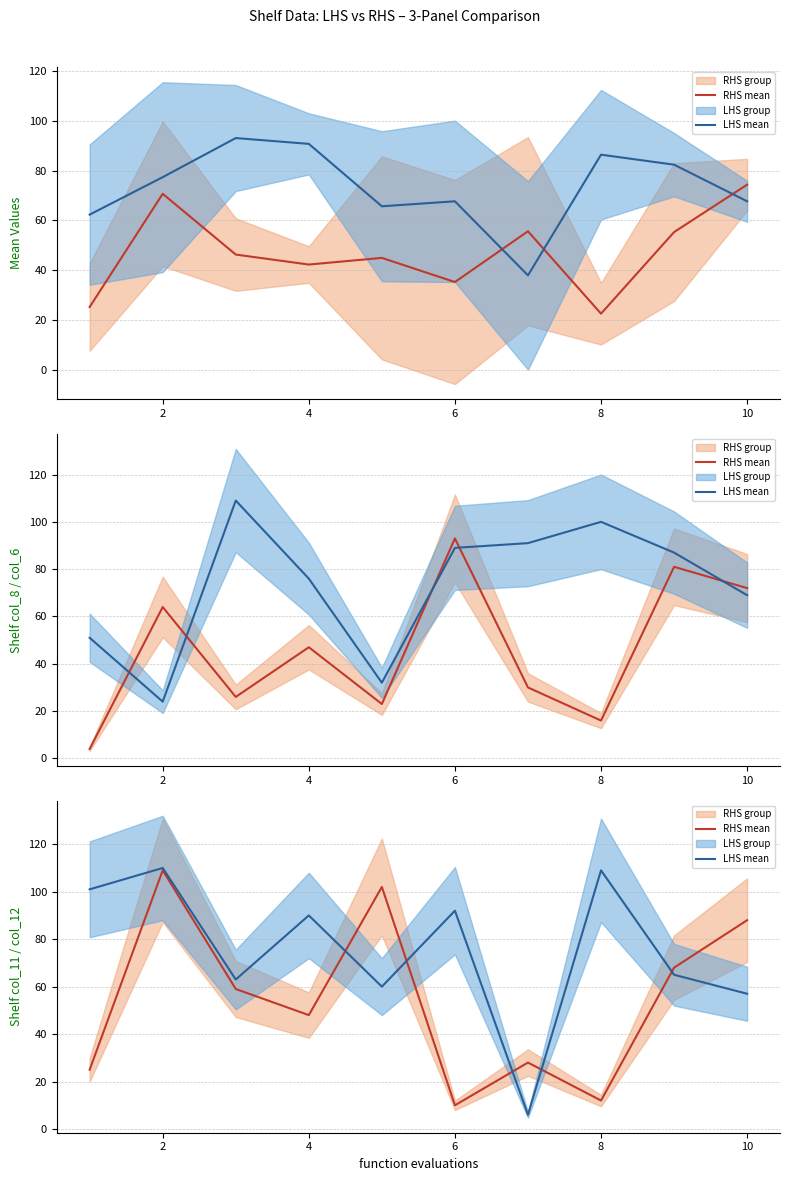

What is the spread (max minus min) of values at 10?

31